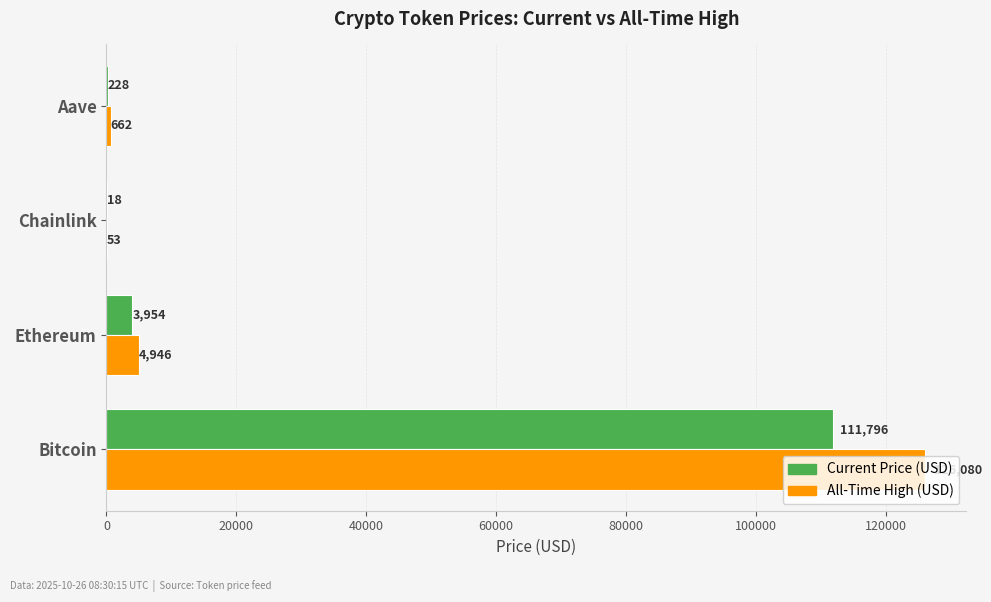

Which category has the highest value across all series?

Bitcoin